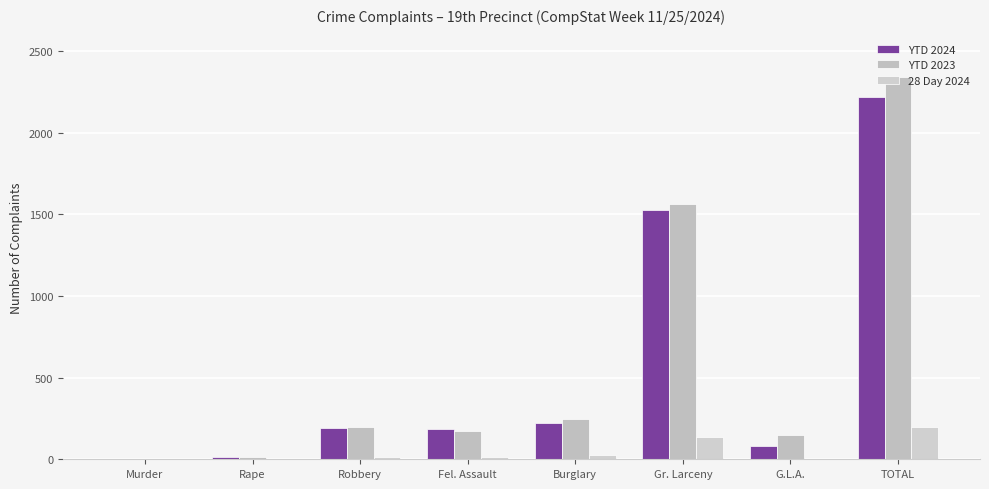

Are the bars horizontal?

No